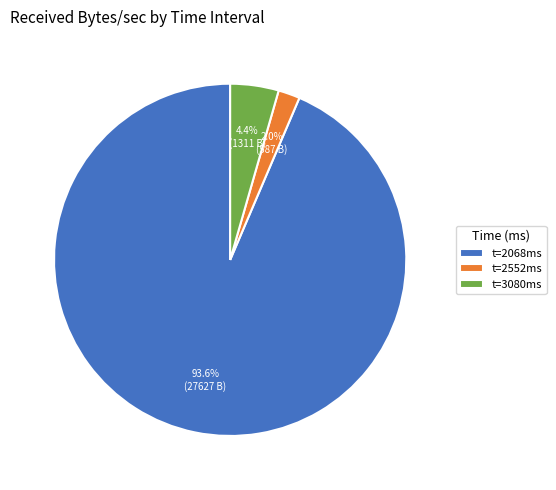

Does any single category account for the majority?

Yes